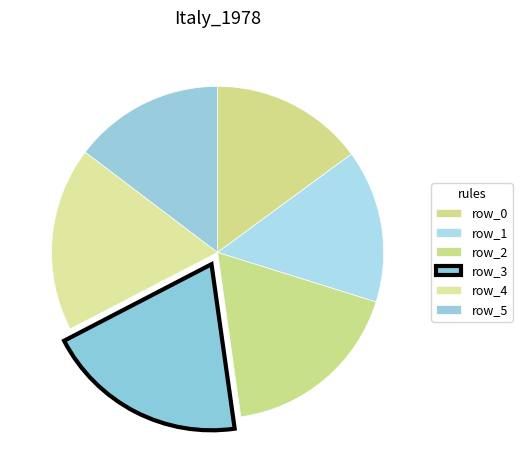

How many slices are in this pie chart?

6